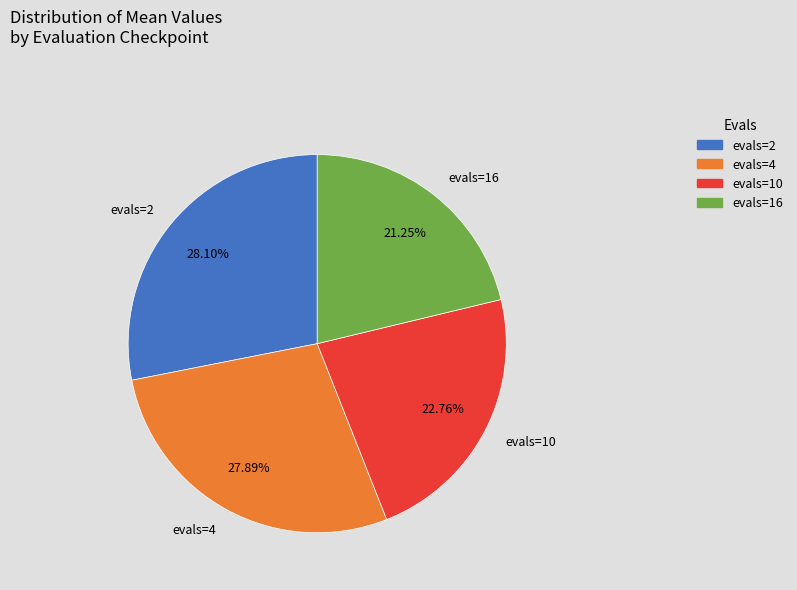

Does any single category account for the majority?

No